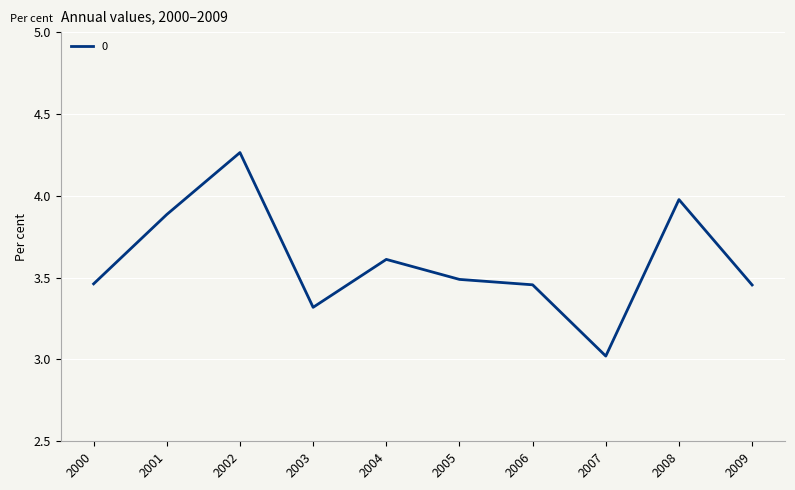

Does the chart have visible grid lines?

Yes